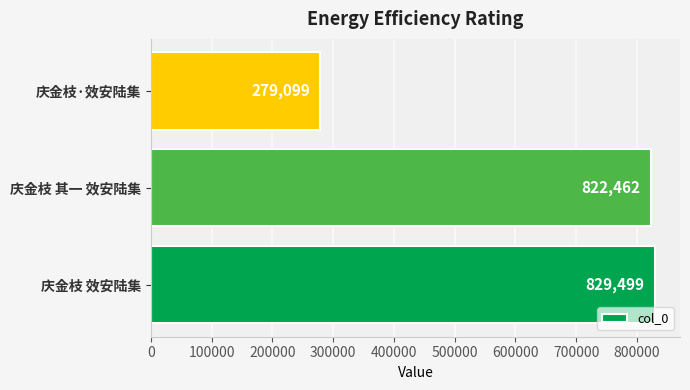

The value at 庆金枝 效安陆集 is 306923. True or false?

False